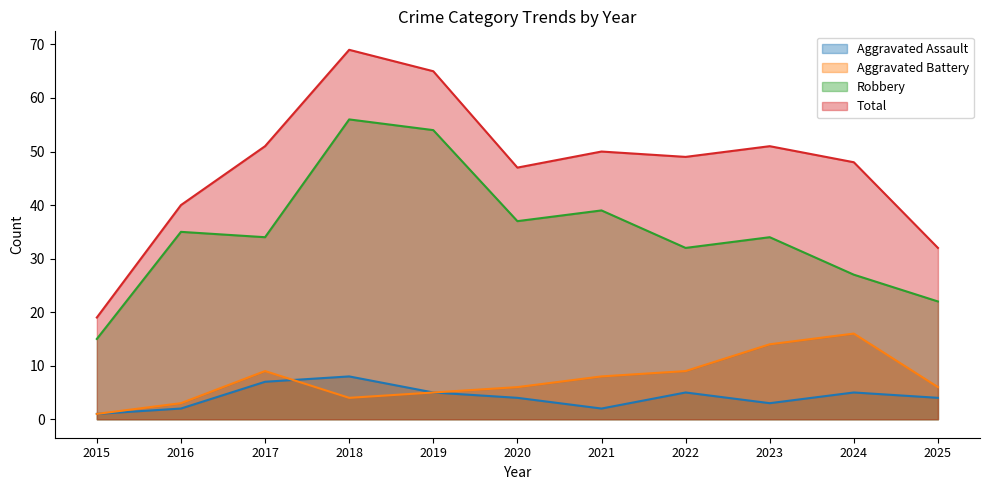

What is the average value of the Robbery series?

35